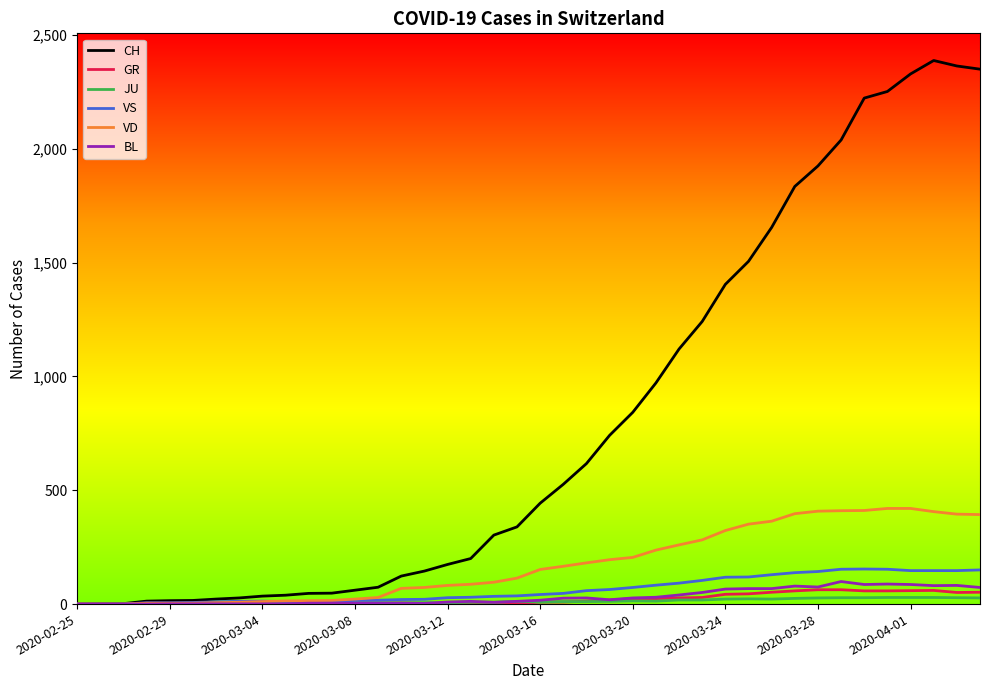

Which series has the widest spread of values?

CH